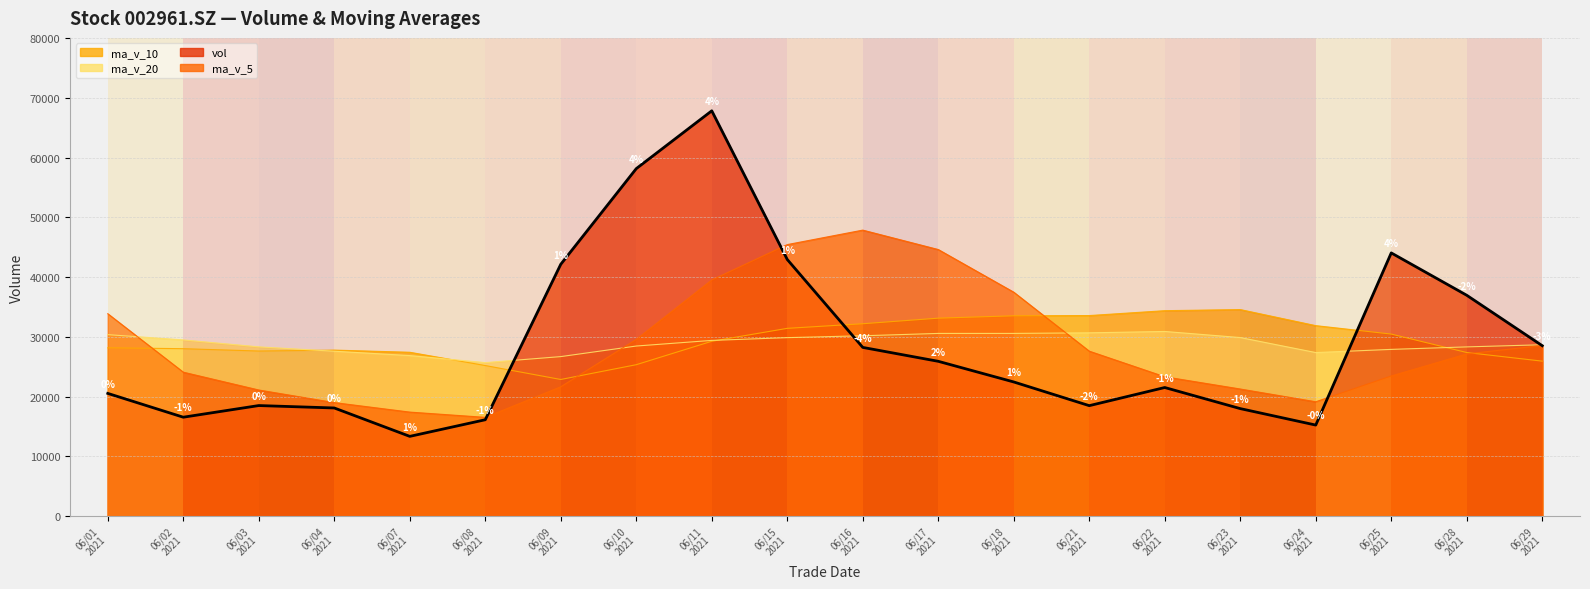

Rank the series by their average value, from highest to lowest.

ma_v_10, ma_v_20, vol, ma_v_5